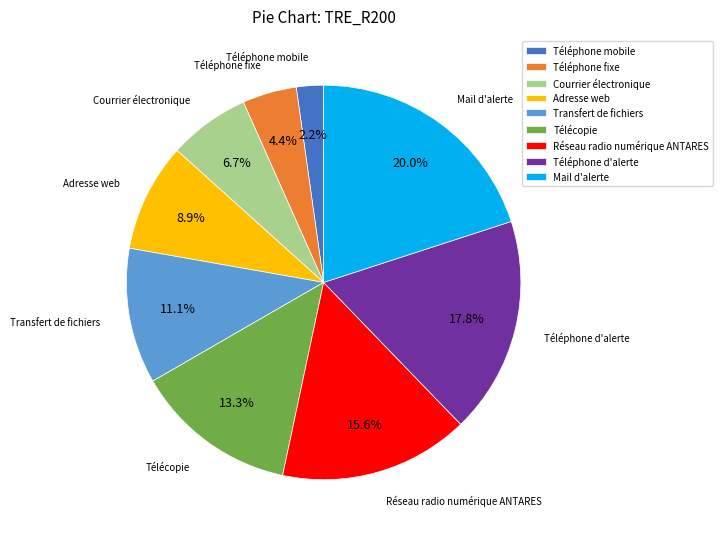

Do Réseau radio numérique ANTARES and Mail d'alerte together represent more than half of the pie?

No